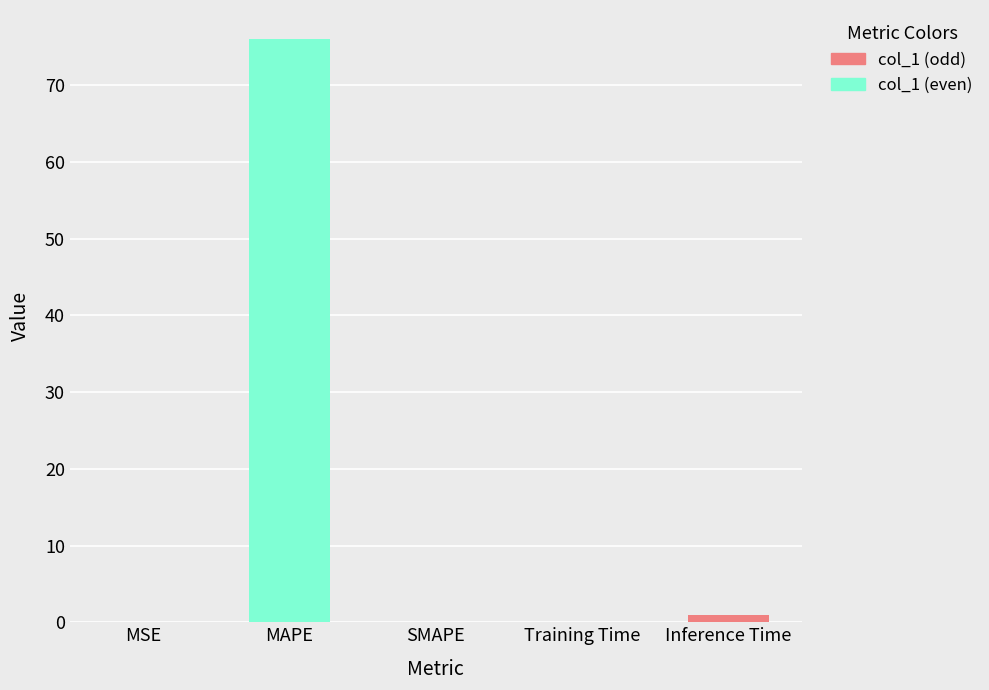

Between MAPE and SMAPE, which is larger?

MAPE